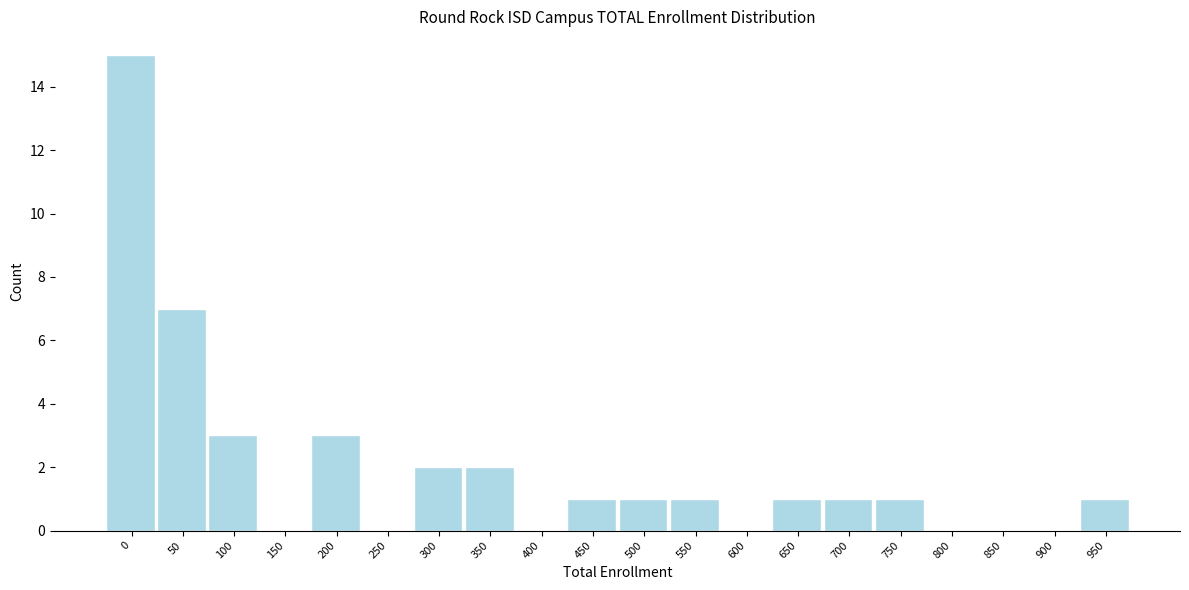

Reading right to left, list all the values displayed in this chart.

950=1	900=0	850=0	800=0	750=1	700=1	650=1	600=0	550=1	500=1	450=1	400=0	350=2	300=2	250=0	200=3	150=0	100=3	50=7	0=15